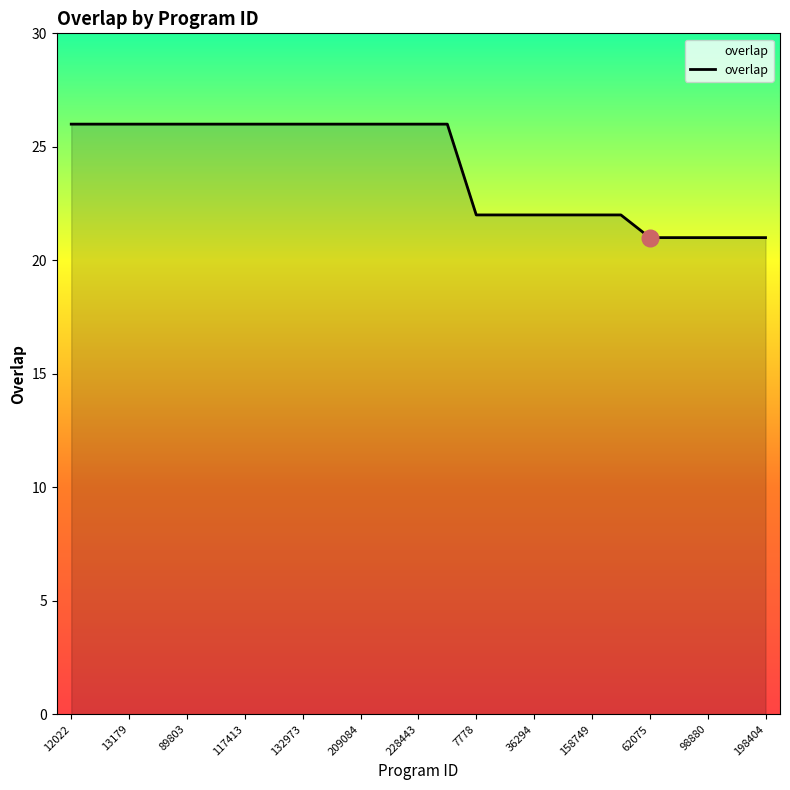

What is the sum of all values?

601